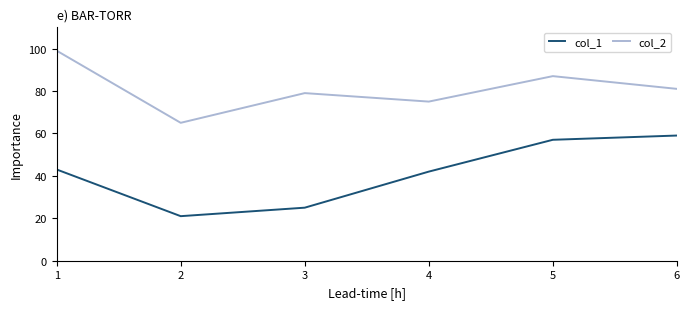

How many interior local valleys does the col_2 series have?

2